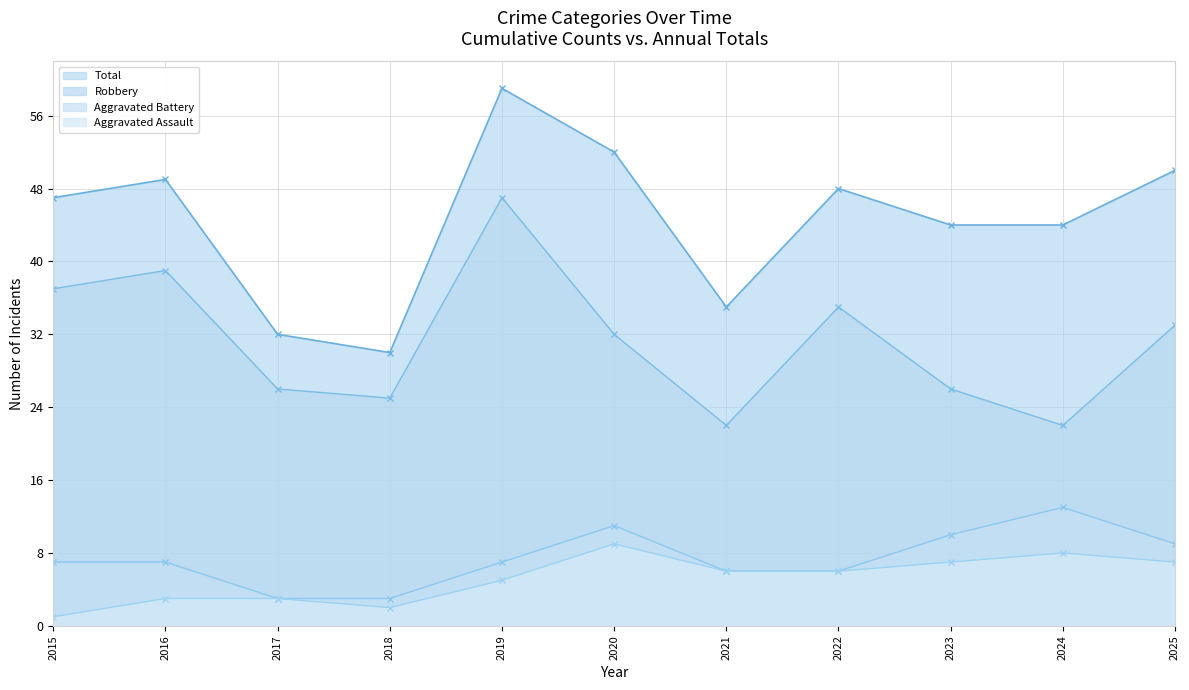

Between 2025 and 2018, which is larger?

2025